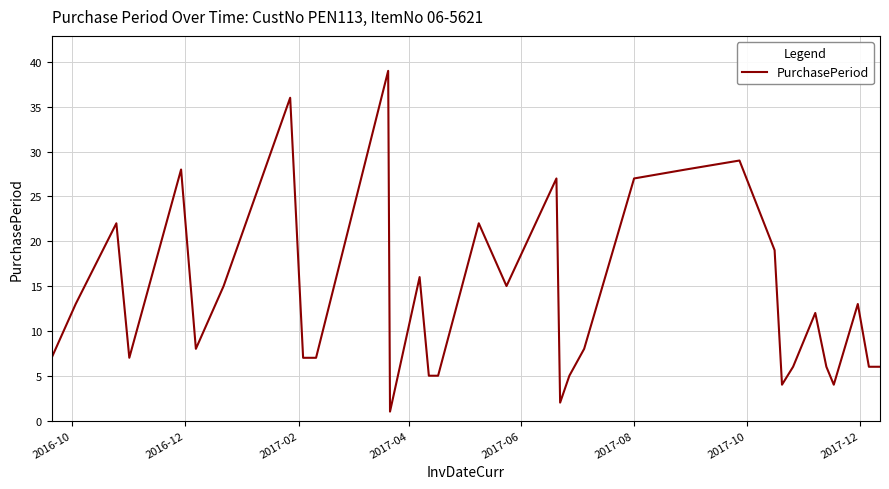

What is the maximum value shown in the chart?

39